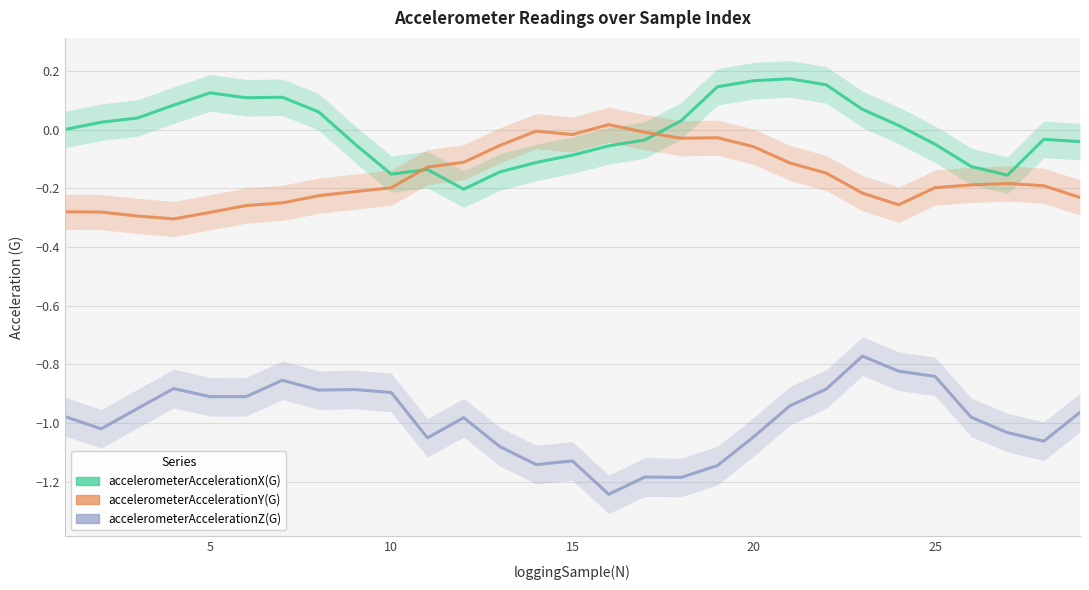

What is the difference between the maximum and minimum values in the accelerometerAccelerationY(G) series?

0.3